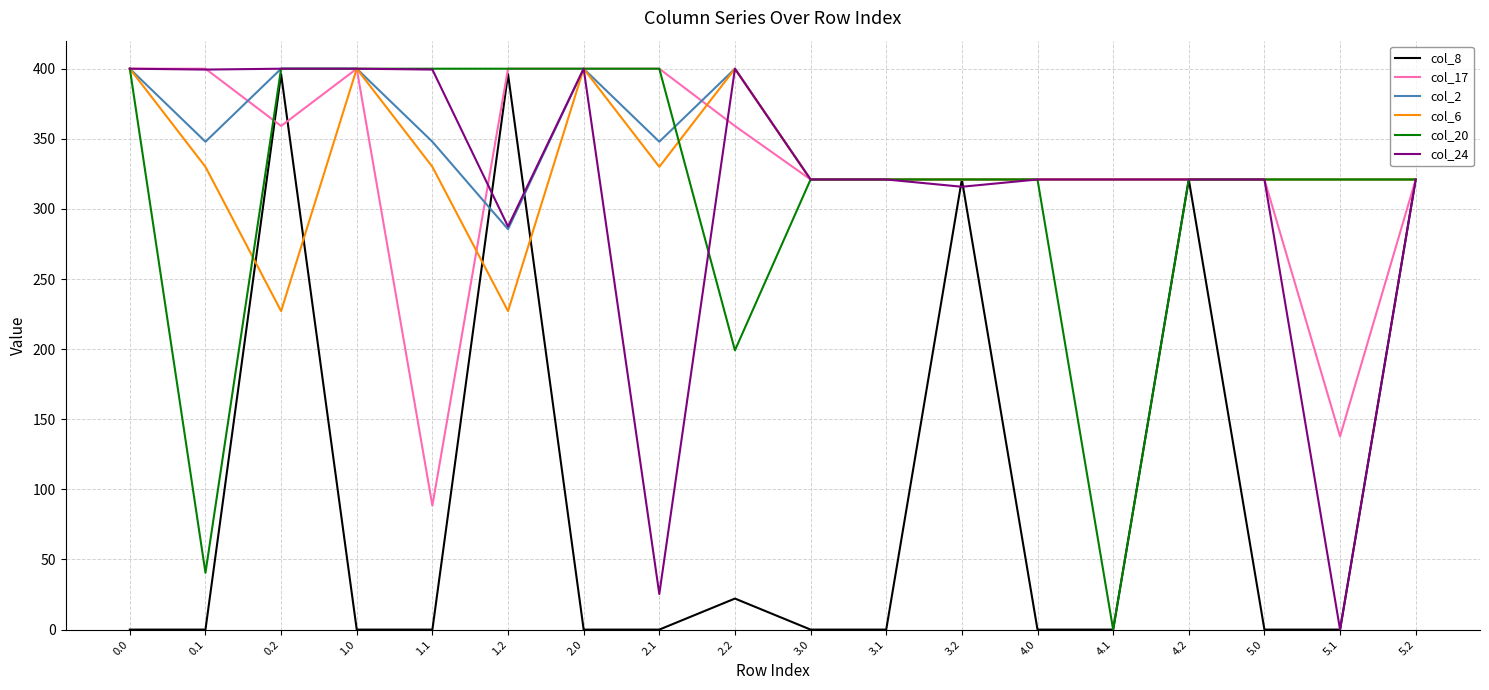

What is the difference between the col_17 values at 4.2 and 0.2?

38.1